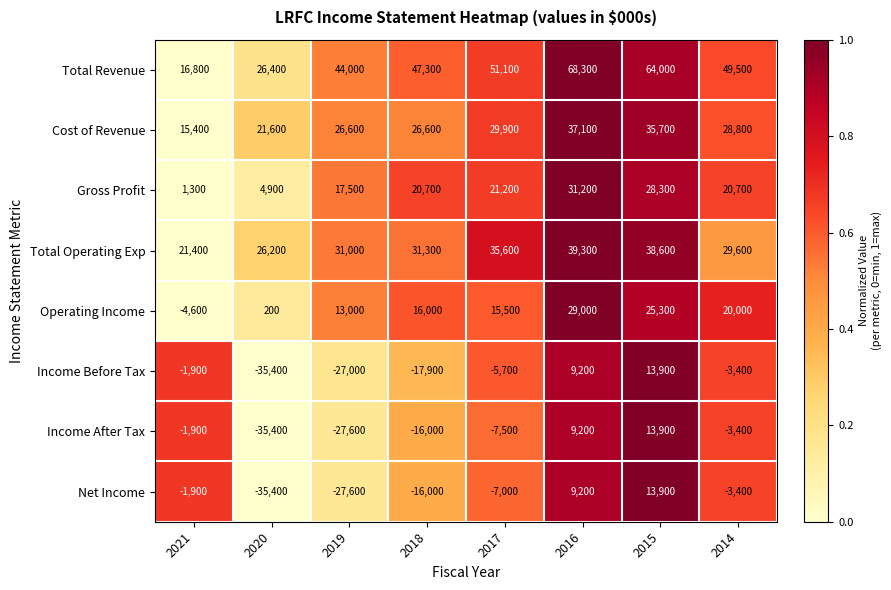

Which series has the largest total across all categories?

Total Revenue